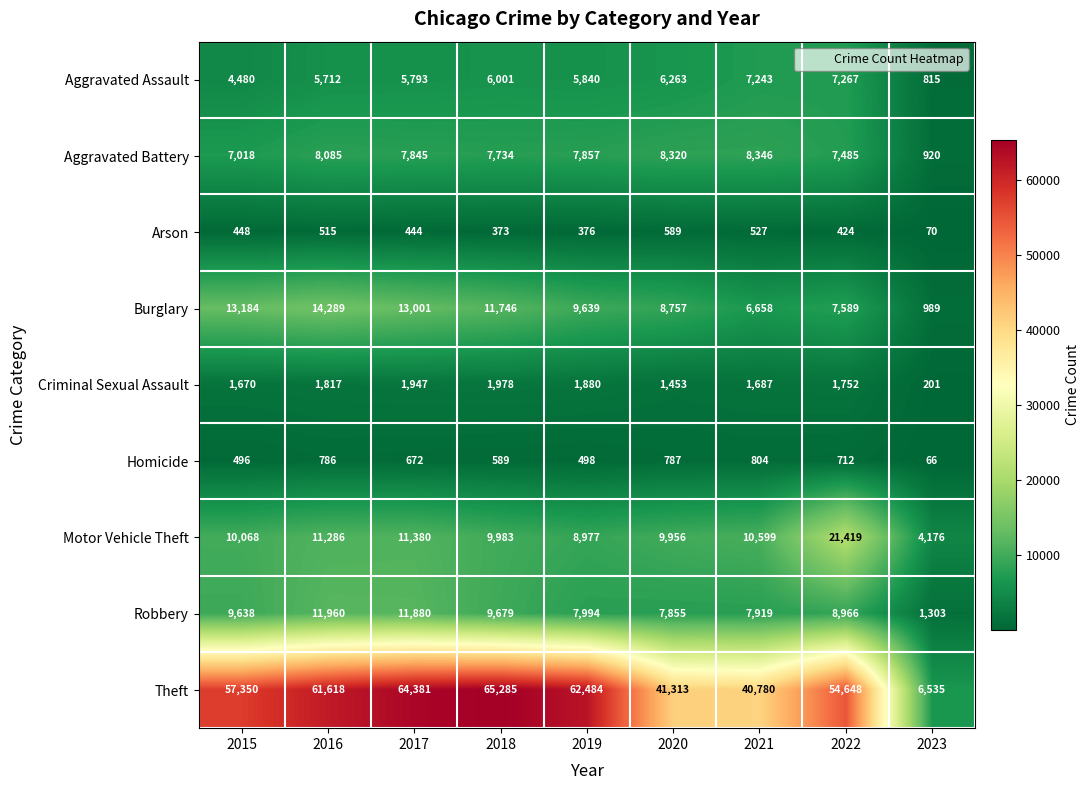

At which label is Homicide closest to 435?

2015